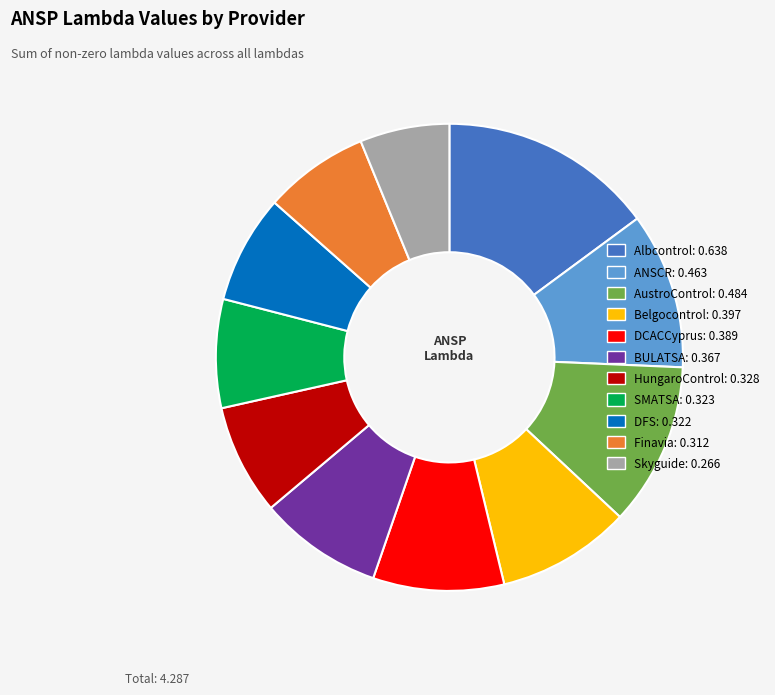

The AustroControl slice represents 3% of the pie. True or false?

False